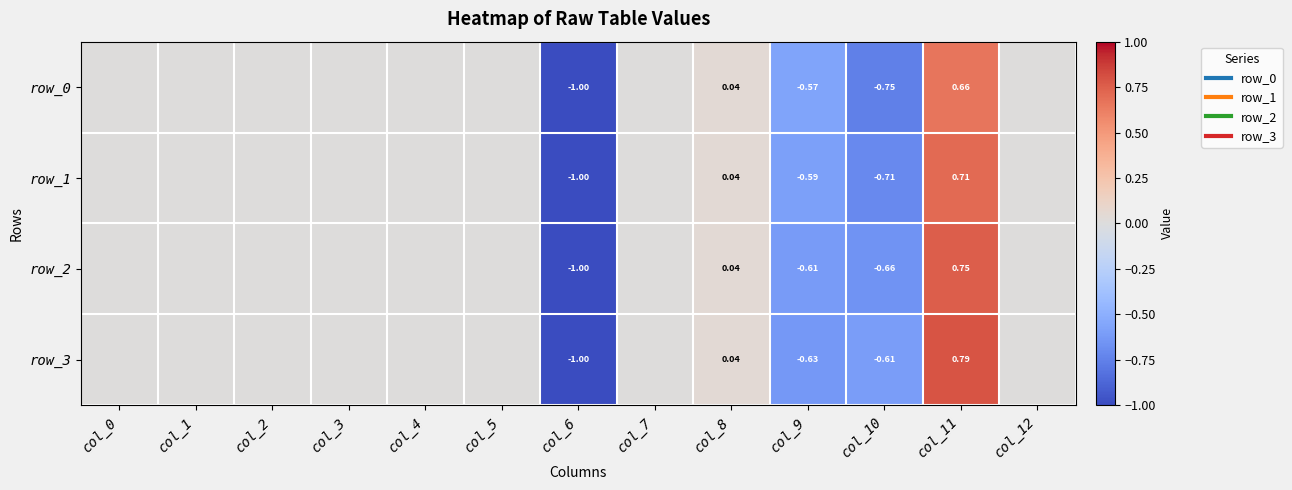

Which has a higher value, col_2 or col_1?

col_2